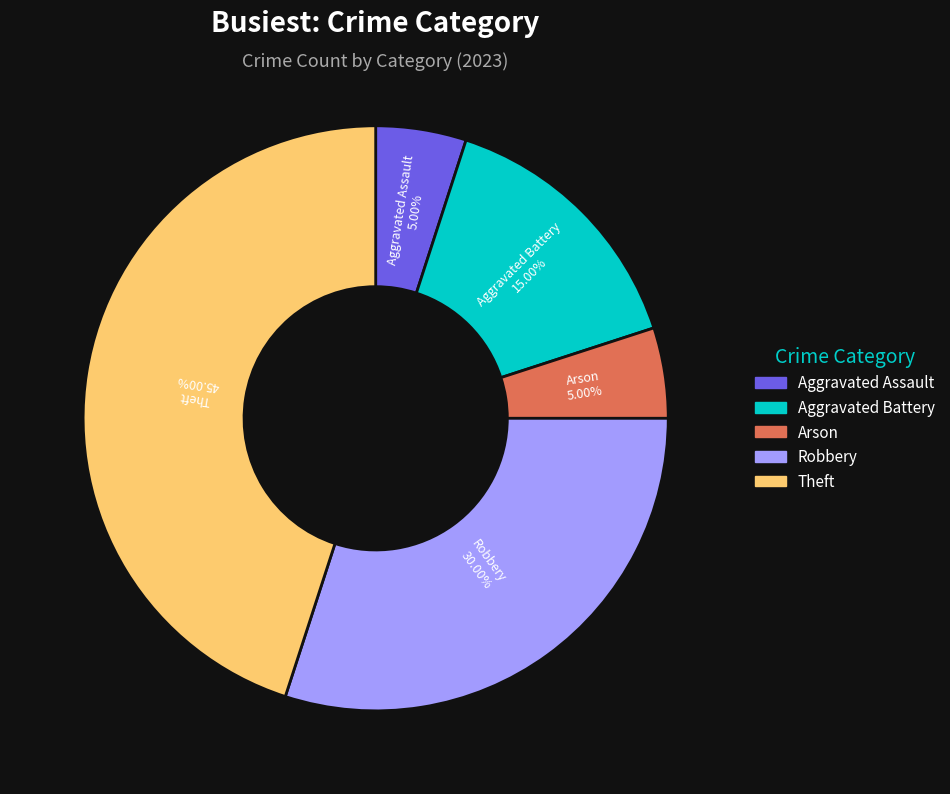

Is there a majority slice in this chart?

No